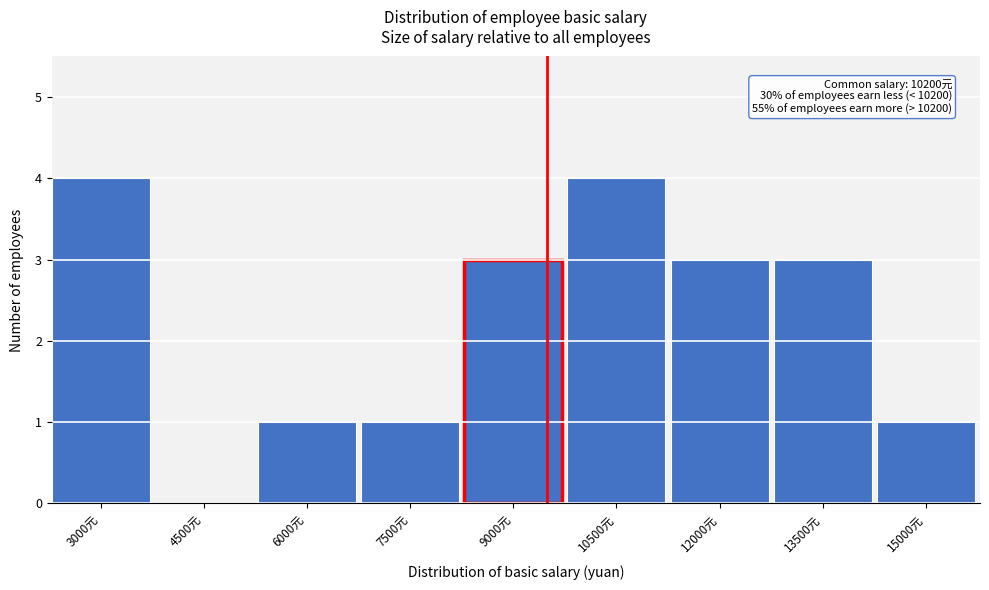

Reading left to right, transcribe all the data shown in this chart.

3000元=4	4500元=0	6000元=1	7500元=1	9000元=3	10500元=4	12000元=3	13500元=3	15000元=1